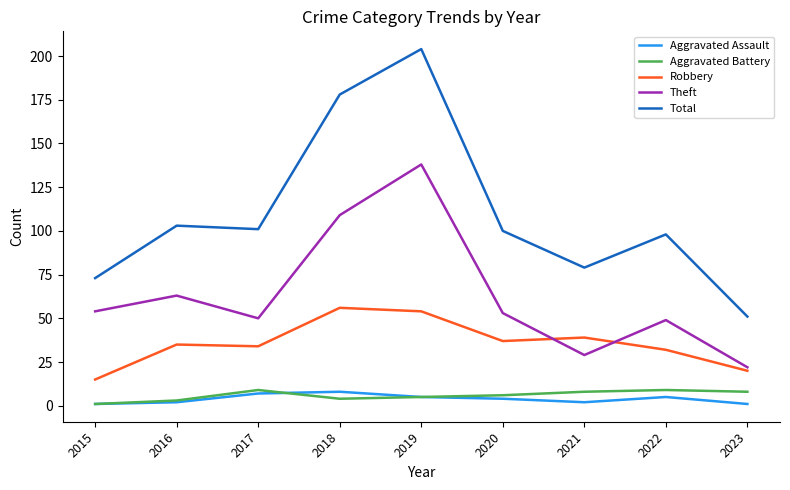

Is the value of Aggravated Assault at 2019 greater than the value of Theft at 2023?

No